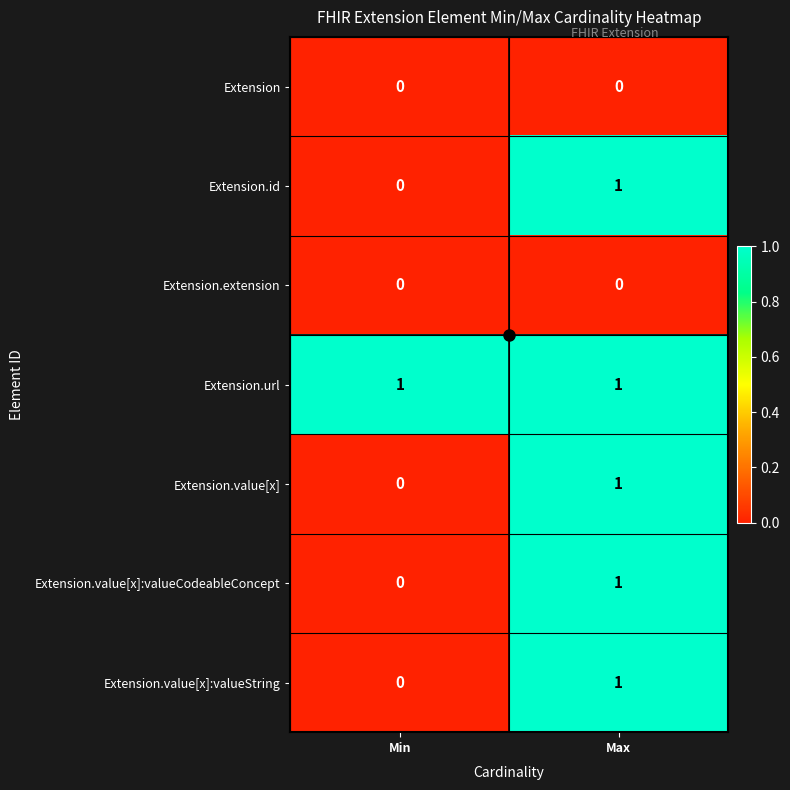

At how many categories does at least one series exceed 0?

2